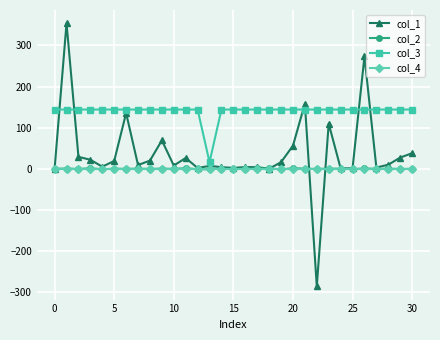

True or false: col_1 has more than 2 interior local peaks.

True